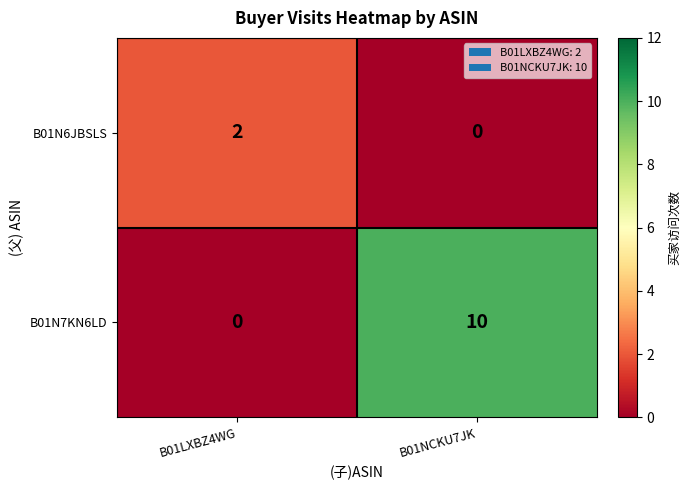

What is the difference between the highest and lowest values at B01NCKU7JK?

10